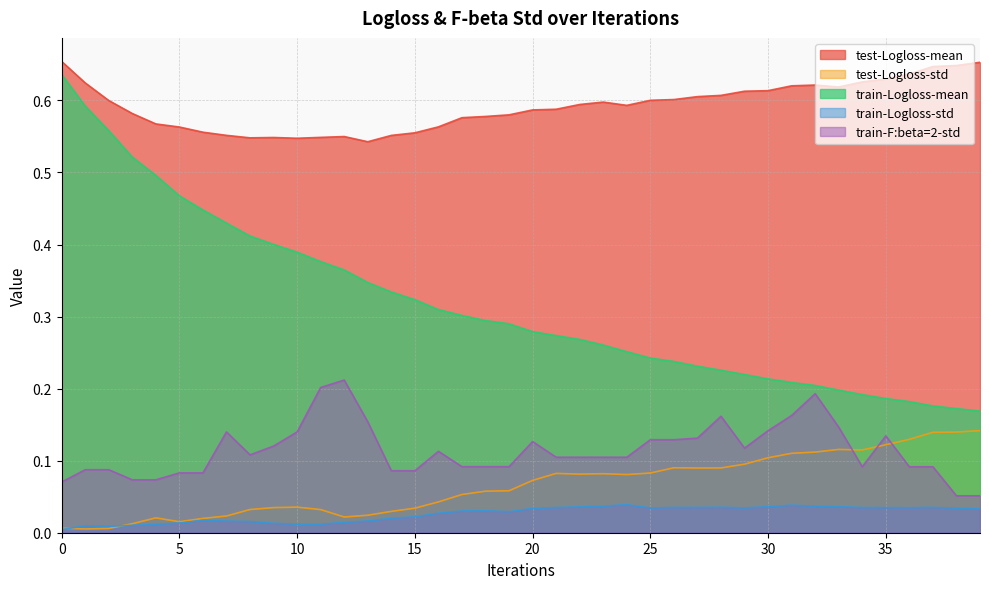

The train-F:beta=2-std series shows 0.1 at 38. True or false?

True